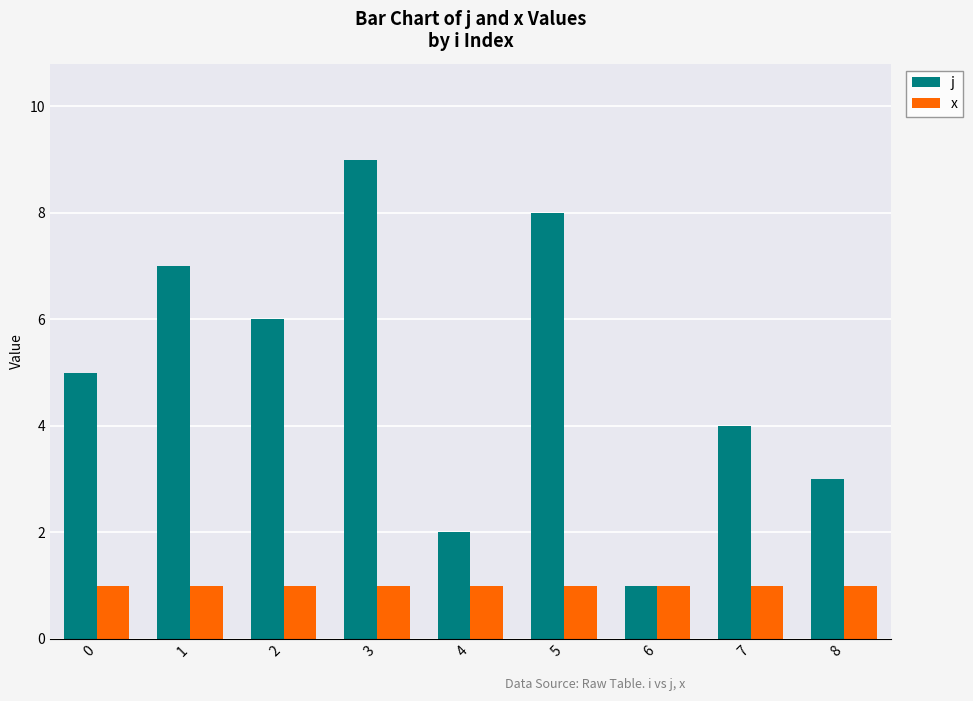

The x series shows 1 at 6. True or false?

True